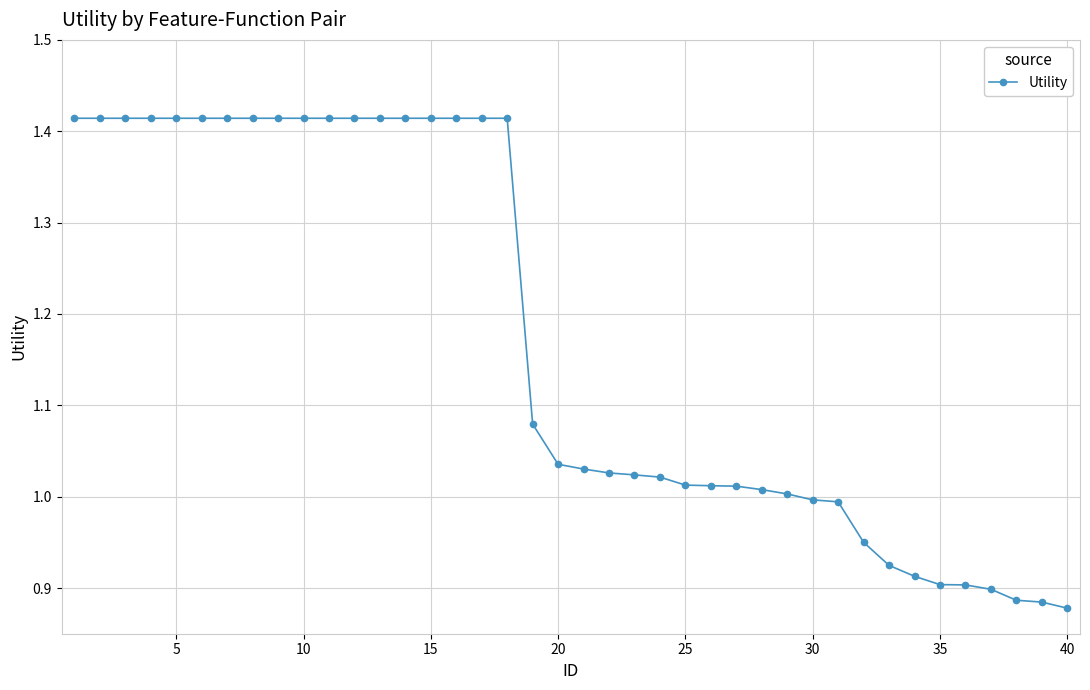

What is the difference between the maximum and second lowest values?

0.5